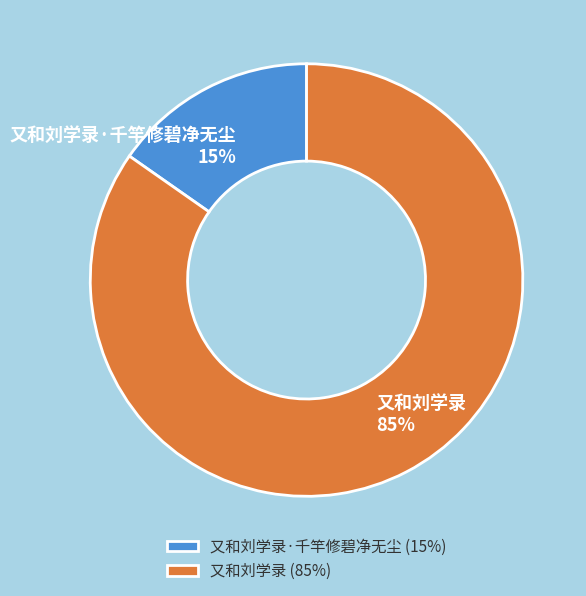

How many slices are in this pie chart?

2